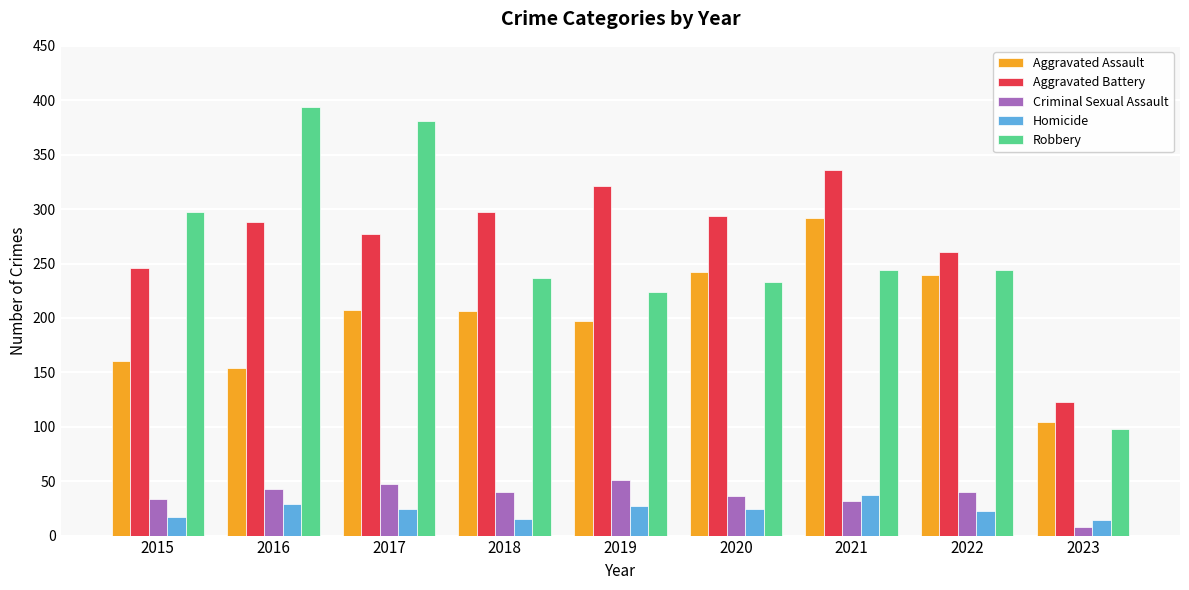

True or false: Aggravated Assault has a value of 328 at 2020.

False